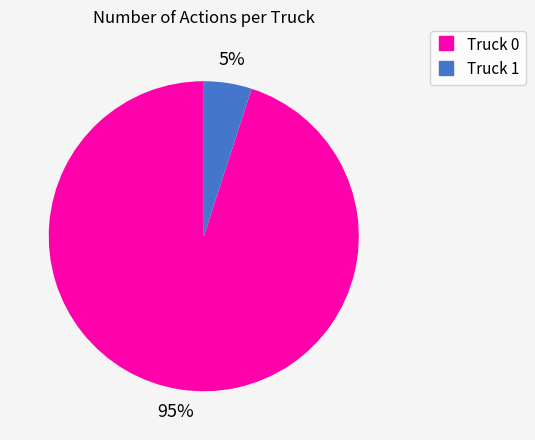

What is the majority slice?

Truck 0